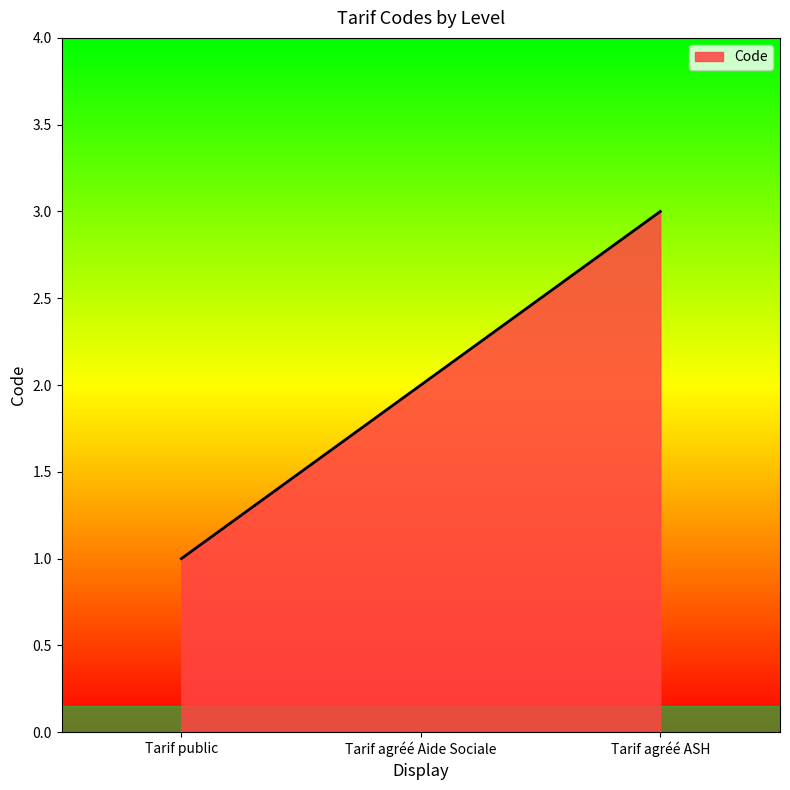

What position from the left is Tarif agréé Aide Sociale?

2